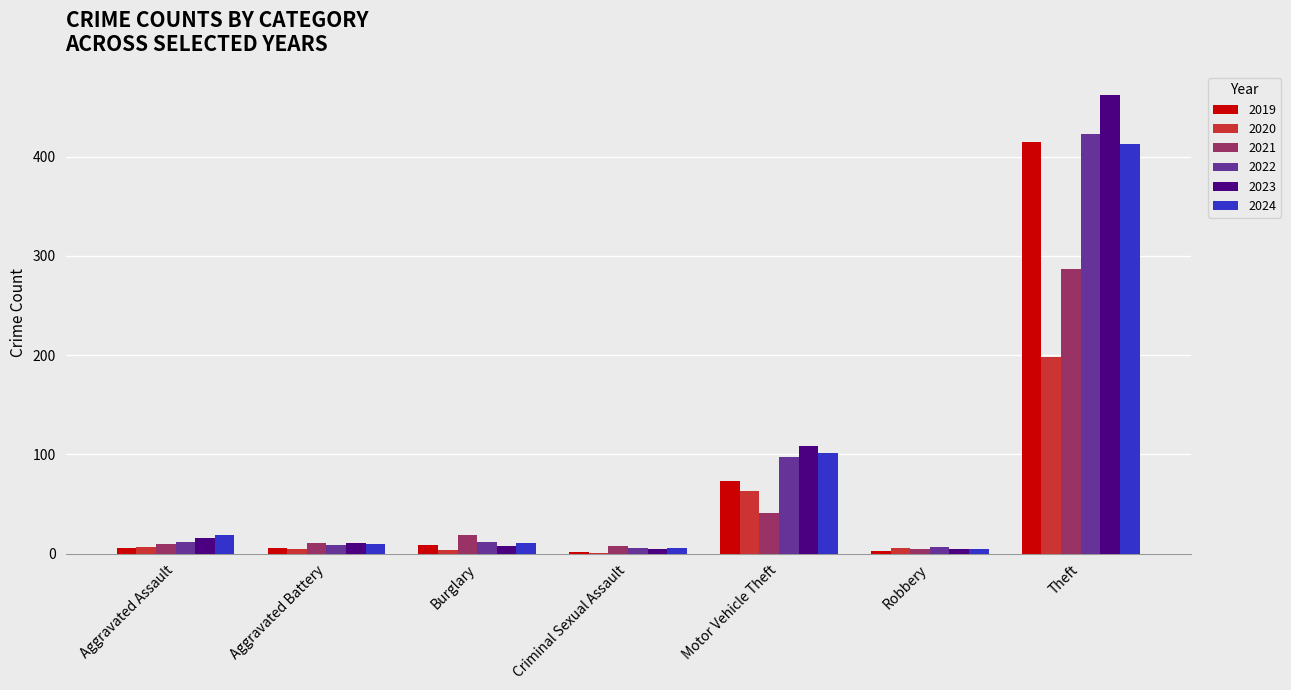

At which category is the sum across all series the highest?

Theft